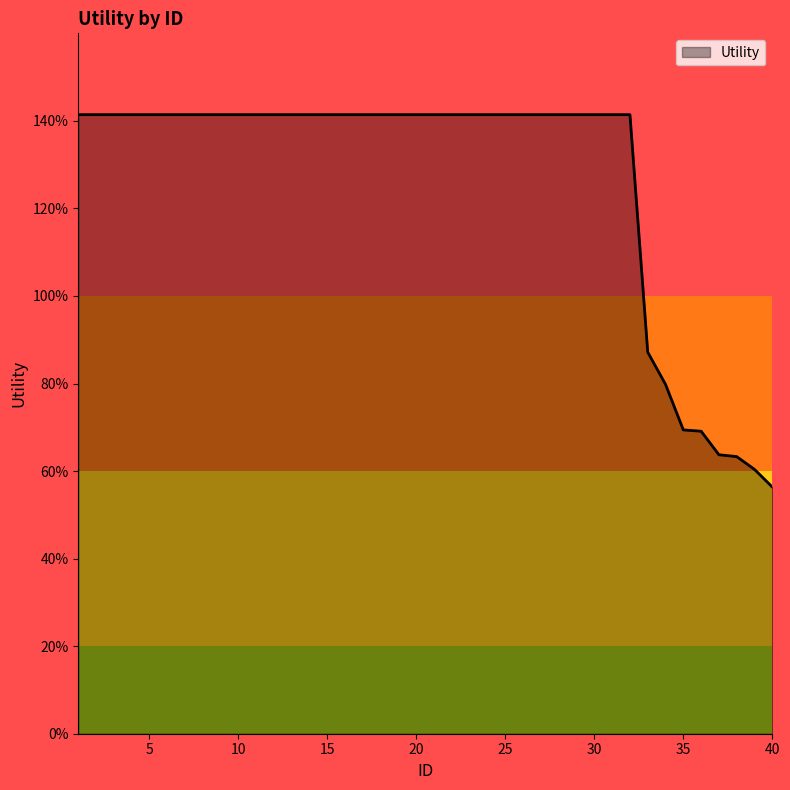

Does the chart display data point markers on the line(s)?

No